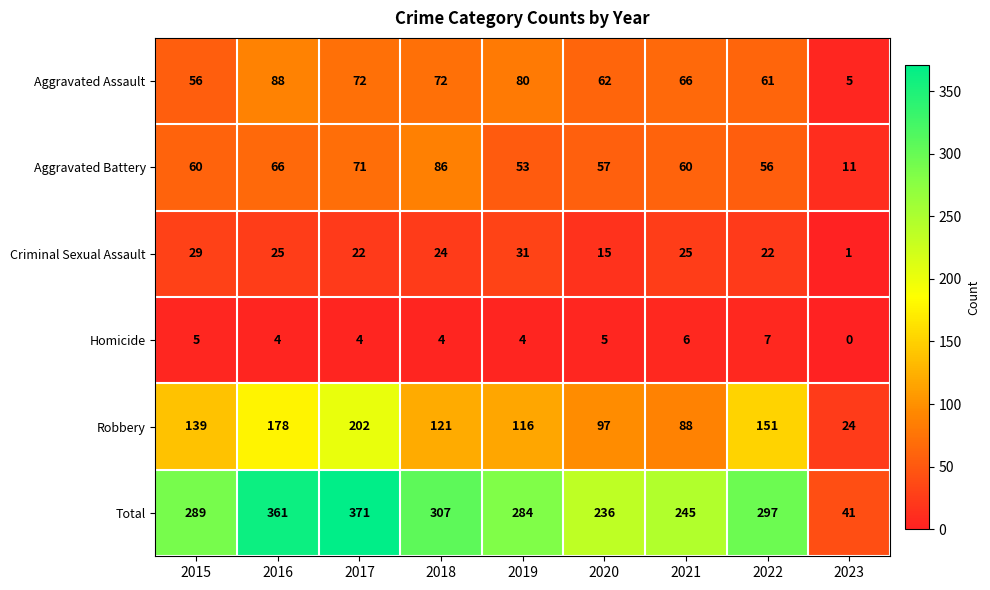

Is it true that Criminal Sexual Assault equals 25 at 2016?

True